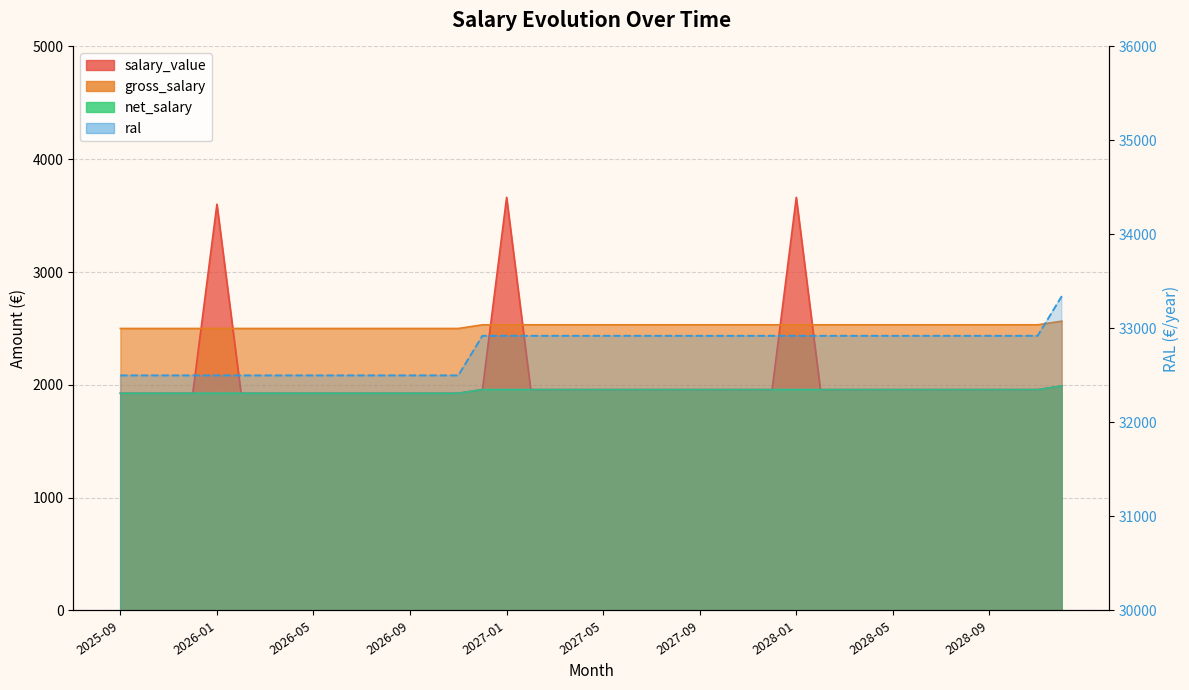

Rank the categories by net_salary value from lowest to highest.

2025-09, 2025-10, 2025-11, 2025-12, 2026-01, 2026-02, 2026-03, 2026-04, 2026-05, 2026-06, 2026-07, 2026-08, 2026-09, 2026-10, 2026-11, 2026-12, 2027-01, 2027-02, 2027-03, 2027-04, 2027-05, 2027-06, 2027-07, 2027-08, 2027-09, 2027-10, 2027-11, 2027-12, 2028-01, 2028-02, 2028-03, 2028-04, 2028-05, 2028-06, 2028-07, 2028-08, 2028-09, 2028-10, 2028-11, 2028-12